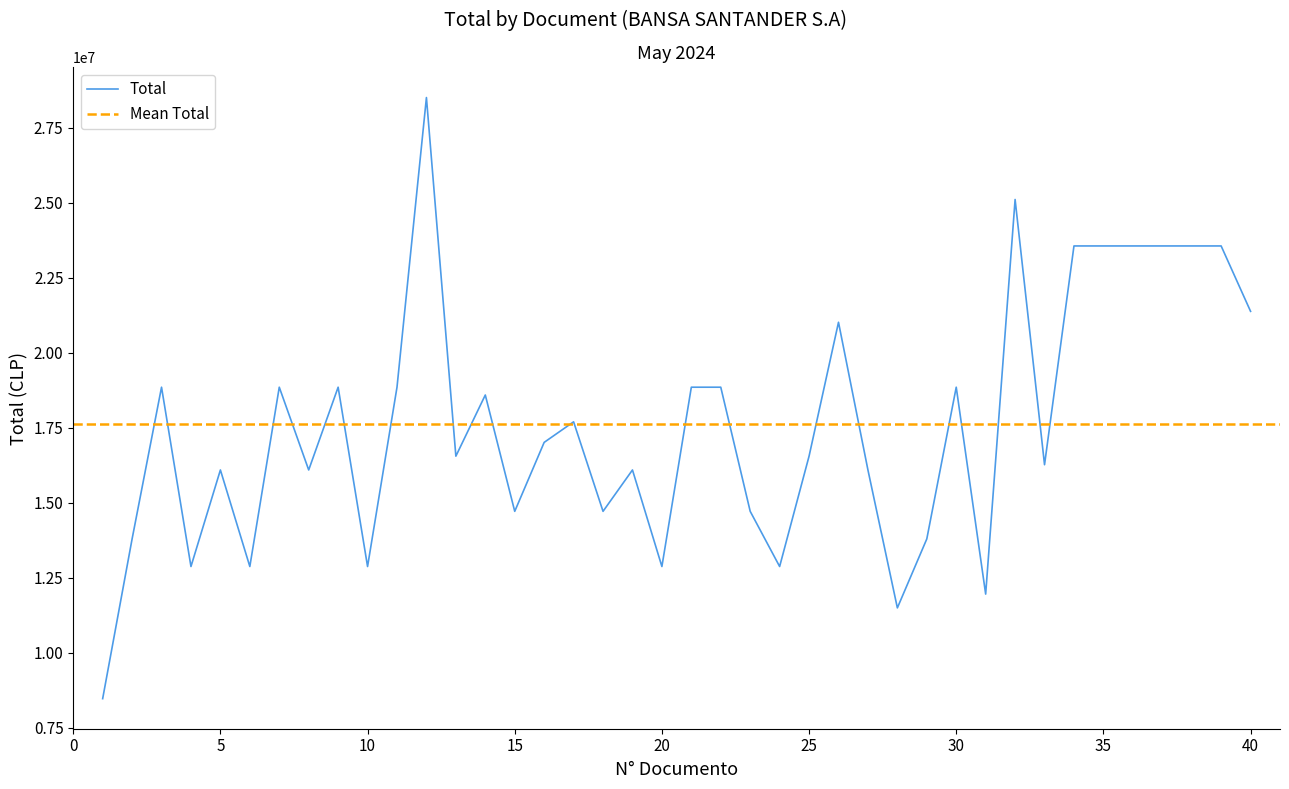

How many values exceed 17010800?

19